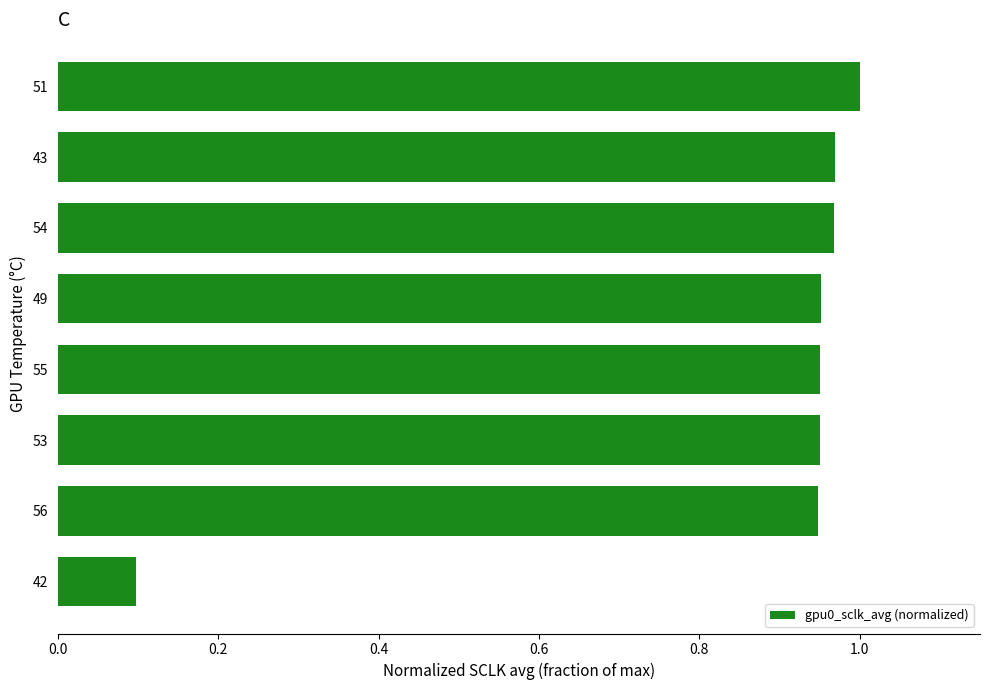

At which category does the chart reach its minimum across all series?

42